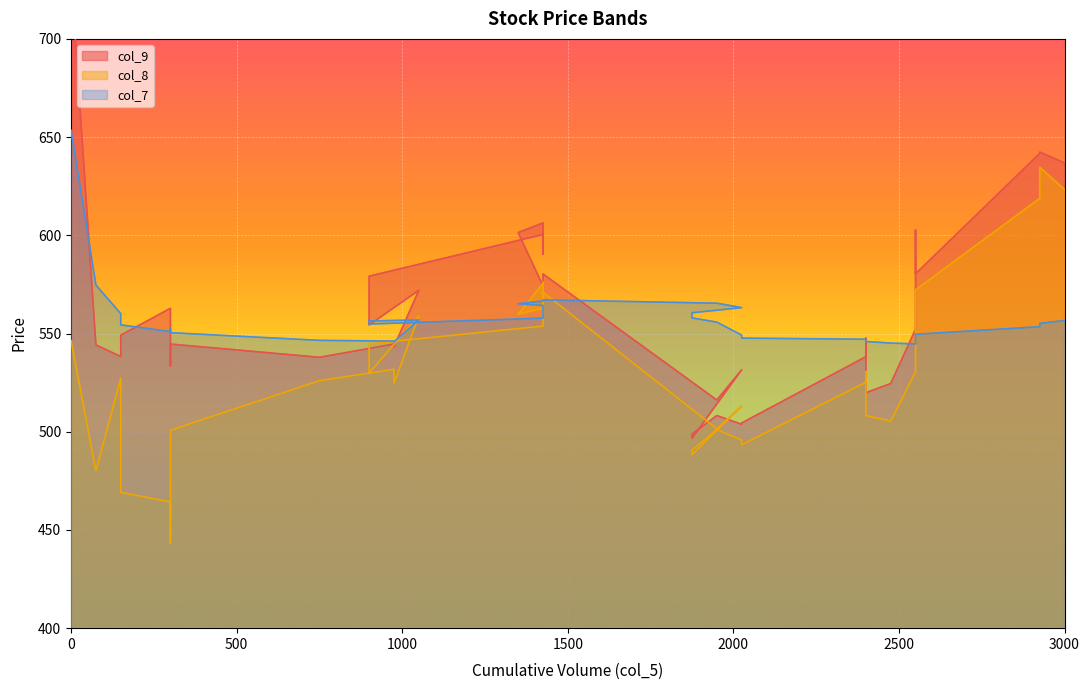

Reading right to left, transcribe all the data shown in this chart.

col_9: 636.9	642.4	641.7	580.4	602.6	595.5	552.2	524.5	519.9	547.6	538.2	504.4	503.8	508.2	498.8	496.7	531.5	516.1	580.4	574.2	601.4	606.3	590.4	591.6	600.4	579.2	569.0	554.4	572.0	543.2	544.6	537.9	544.6	533.5	562.9	549.1	538.3	544.2	732.5
col_8: 623.4	634.6	618.9	572.2	572.2	563.4	530.5	505.4	508.2	530.6	525.2	493.4	495.8	501.1	490.6	488.3	513.1	501.5	571.0	562.9	559.9	575.5	576.1	558.4	553.8	544.8	543.0	529.9	559.0	524.5	531.8	526.0	500.8	443.4	464.3	469.1	527.2	480.1	546.4
col_7: 556.6	555.1	553.5	549.6	548.8	545.6	544.7	545.1	546.0	547.0	547.1	547.7	549.2	555.8	558.0	560.6	563.2	565.4	567.1	566.6	565.1	564.3	561.5	559.2	557.9	554.8	556.9	556.4	556.9	545.8	546.1	546.5	550.4	552.4	551.0	554.4	560.1	574.7	653.5